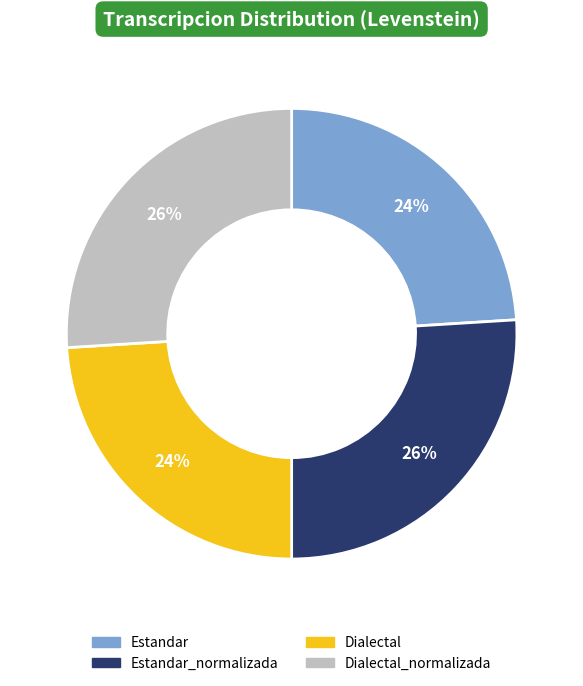

True or false: Dialectal_normalizada accounts for 21% of the total.

False